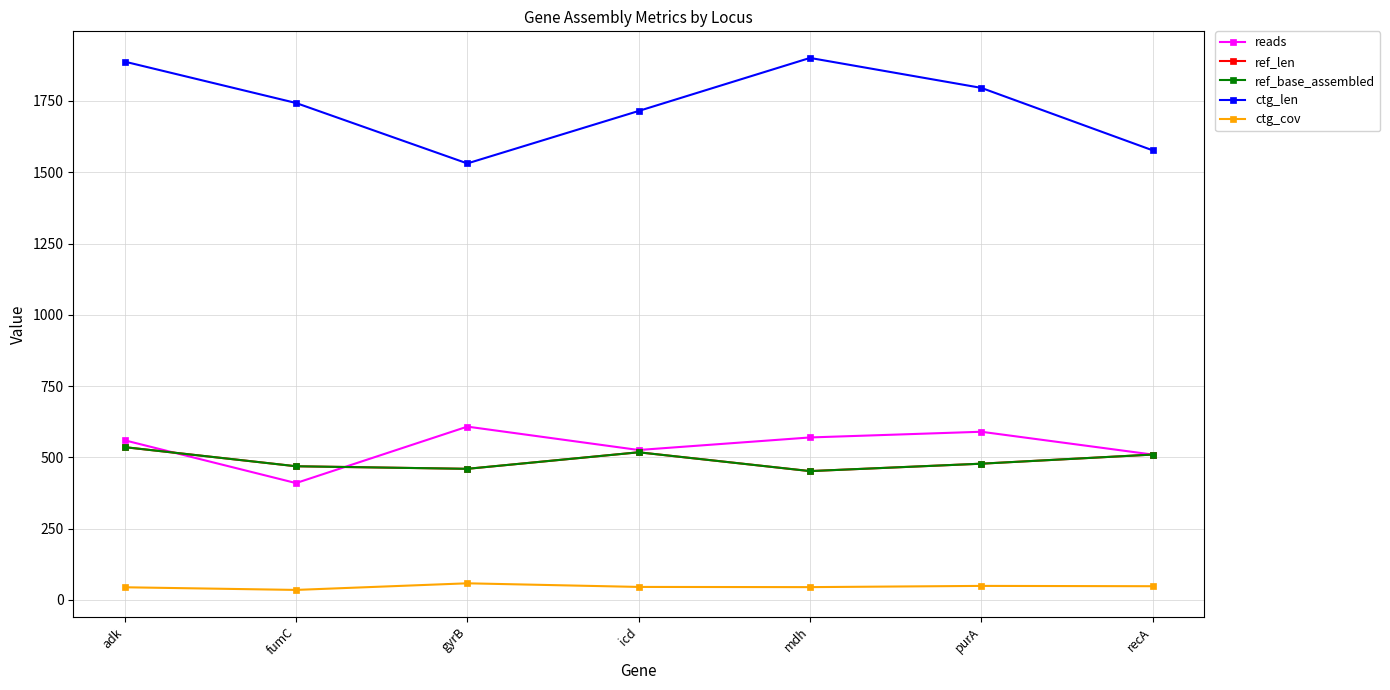

List the series in order of their peak value, highest first.

ctg_len, reads, ref_len, ref_base_assembled, ctg_cov